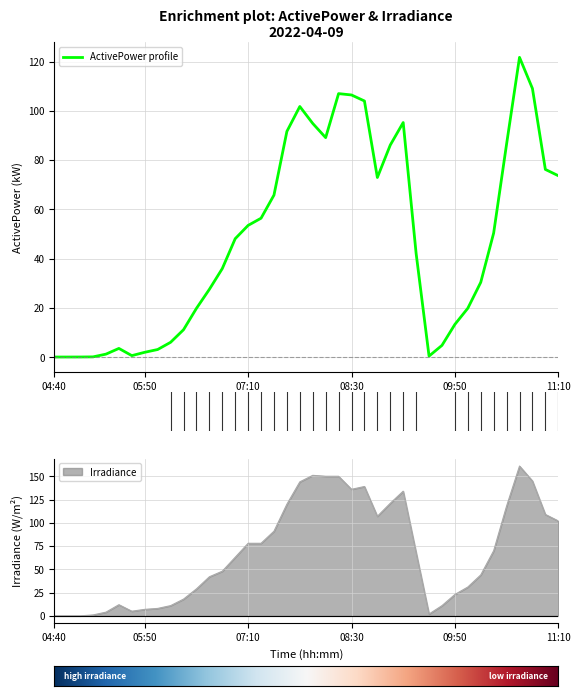

What position from the right is 25?

15